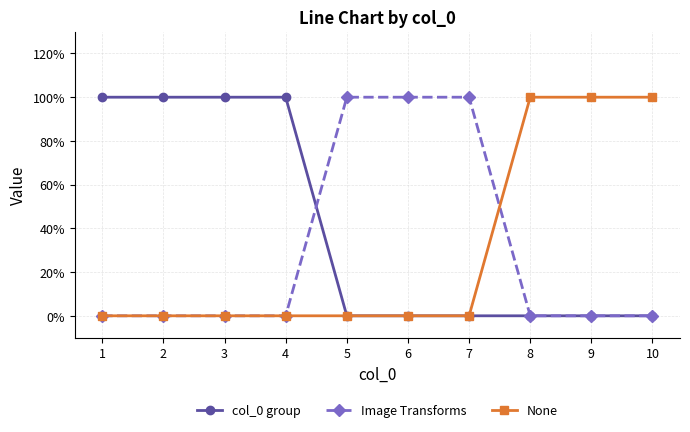

What are all the series names shown in the legend?

col_0 group, Image Transforms, None